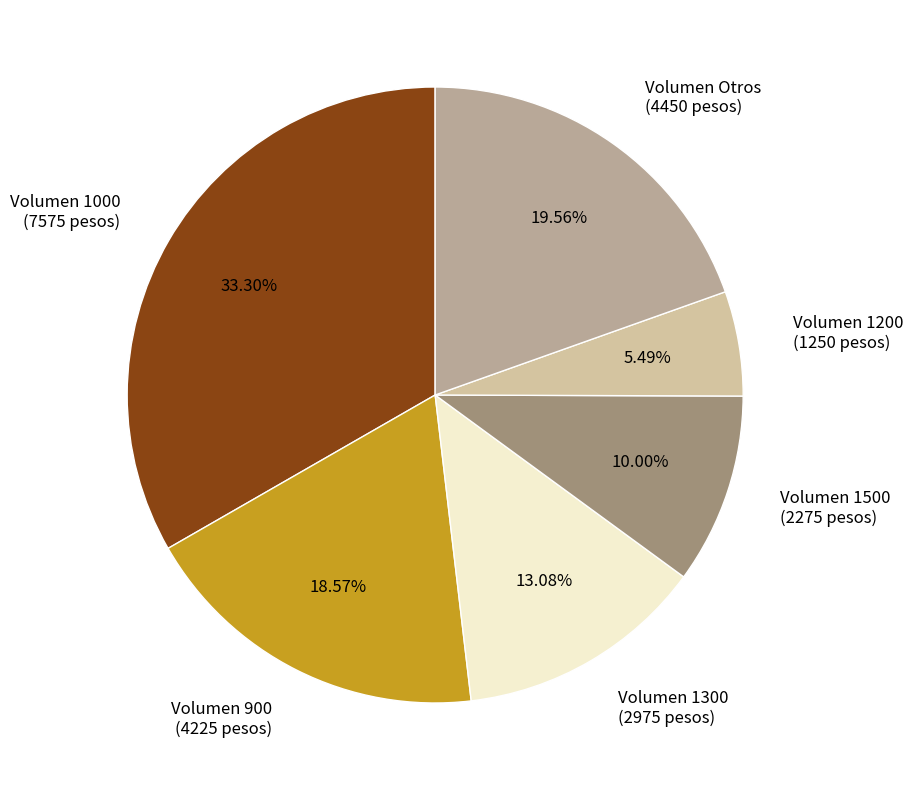

To the nearest percent, what is the difference between the largest and smallest slice percentages?

28%